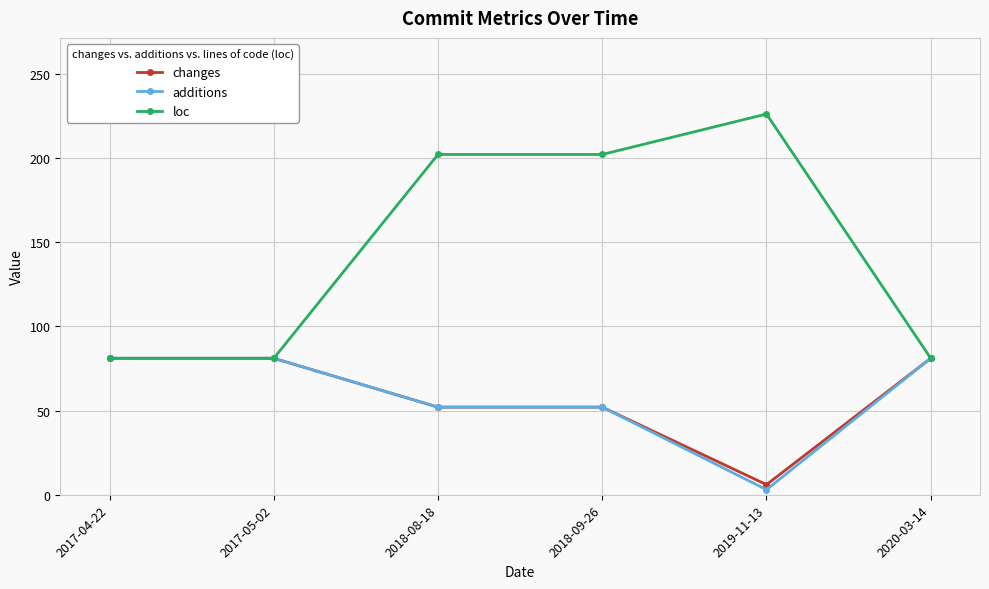

Is this an area chart (filled region under the line)?

No